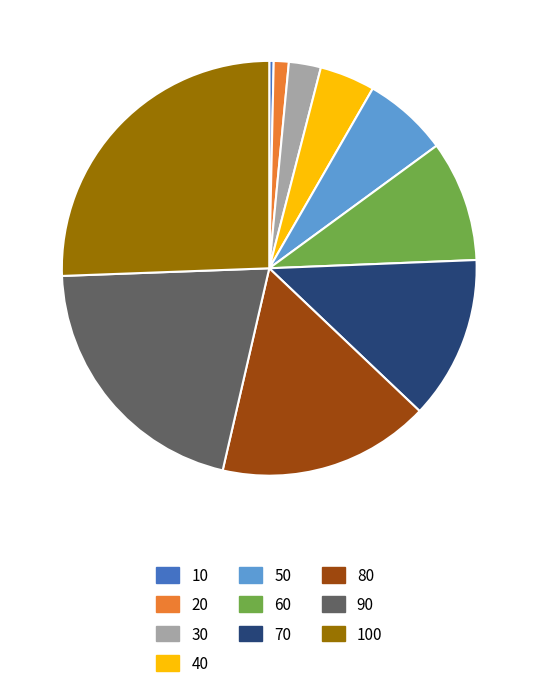

Is the sum of 10 and 30 greater than half?

No